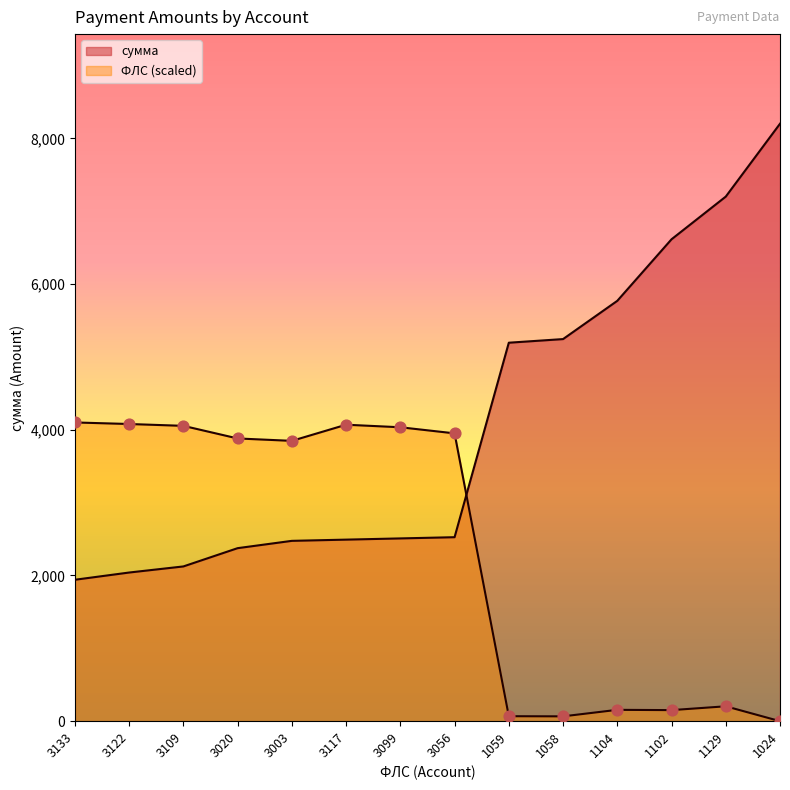

At how many categories does at least one series exceed 2982?

14